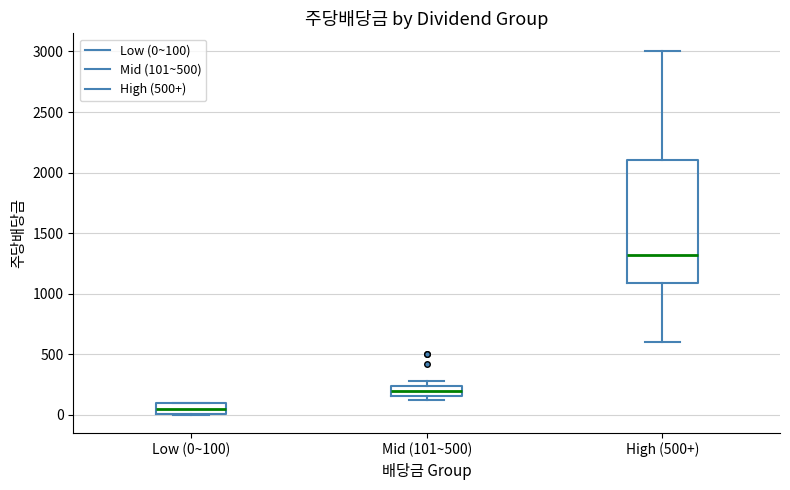

Where does the upper whisker of the box for High (500+) end on the y-axis? The values are not printed on the chart, so give them approximately, as read against the axis.

3000